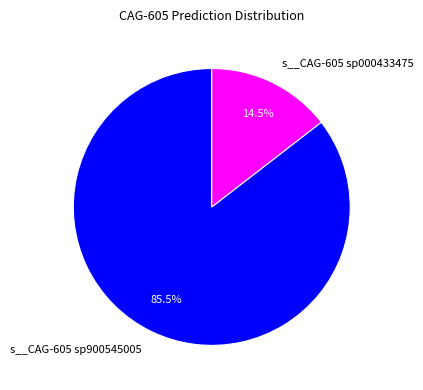

To the nearest percent, what is the average slice percentage?

50%